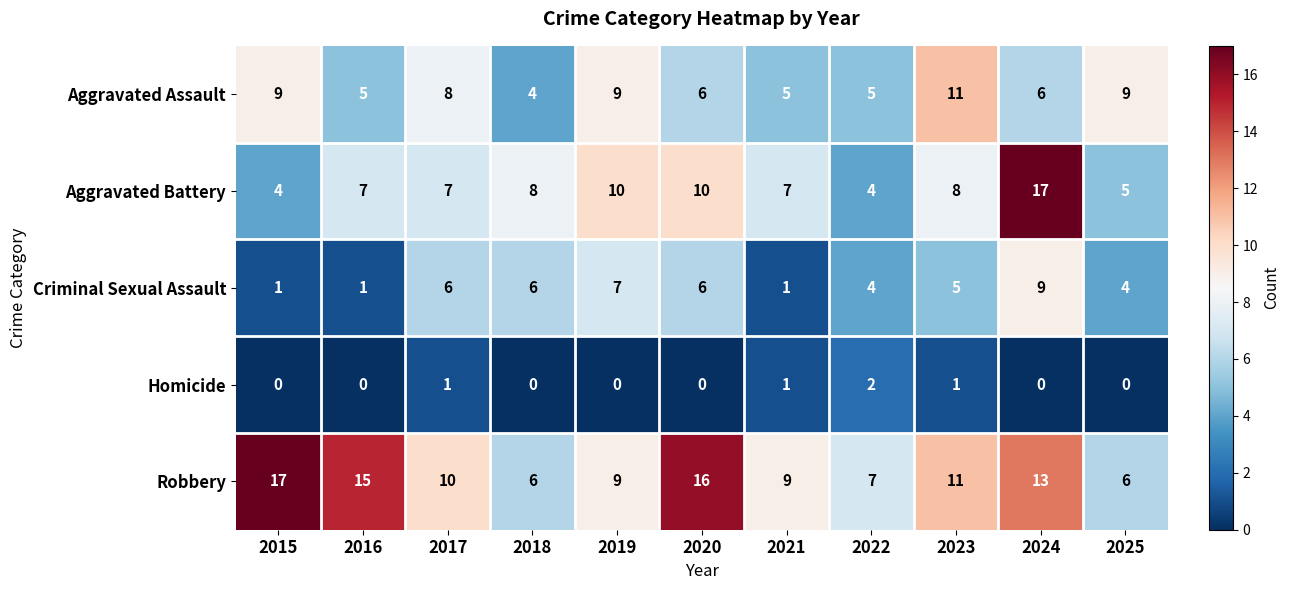

What is the minimum value for Aggravated Assault?

4